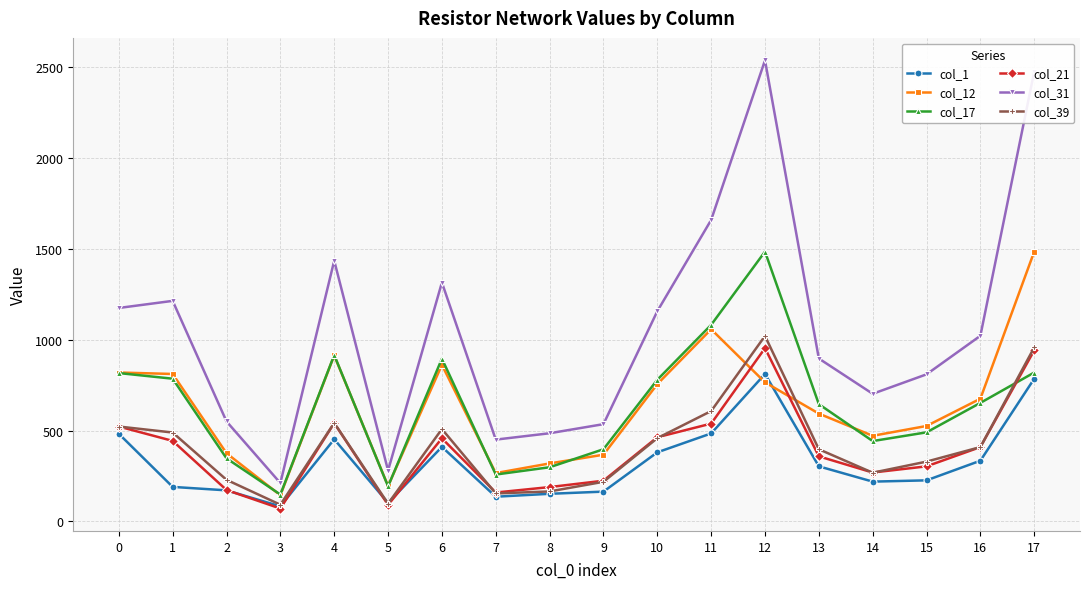

Is the value of col_21 at 15 greater than the value of col_1 at 10?

No